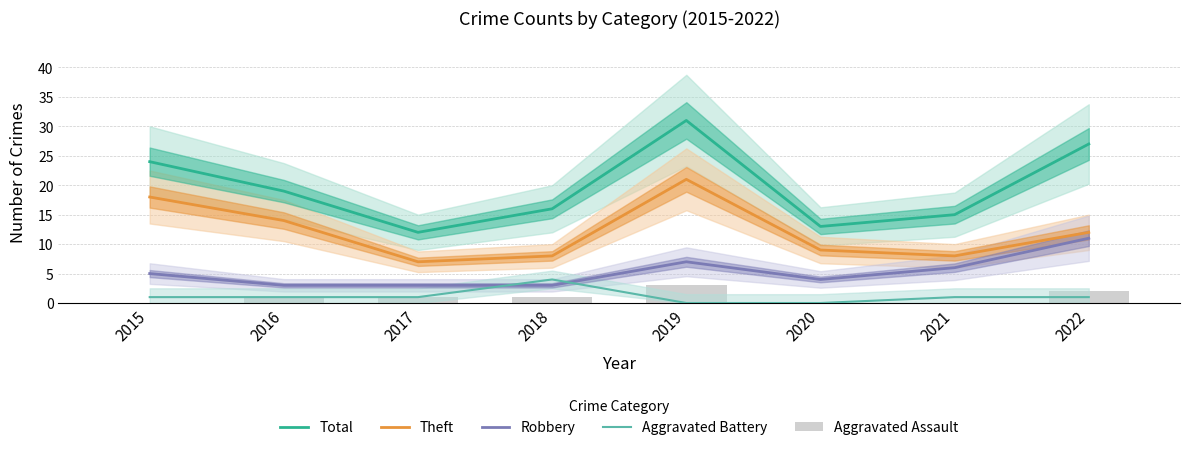

How many values in the Theft series exceed 12?

3